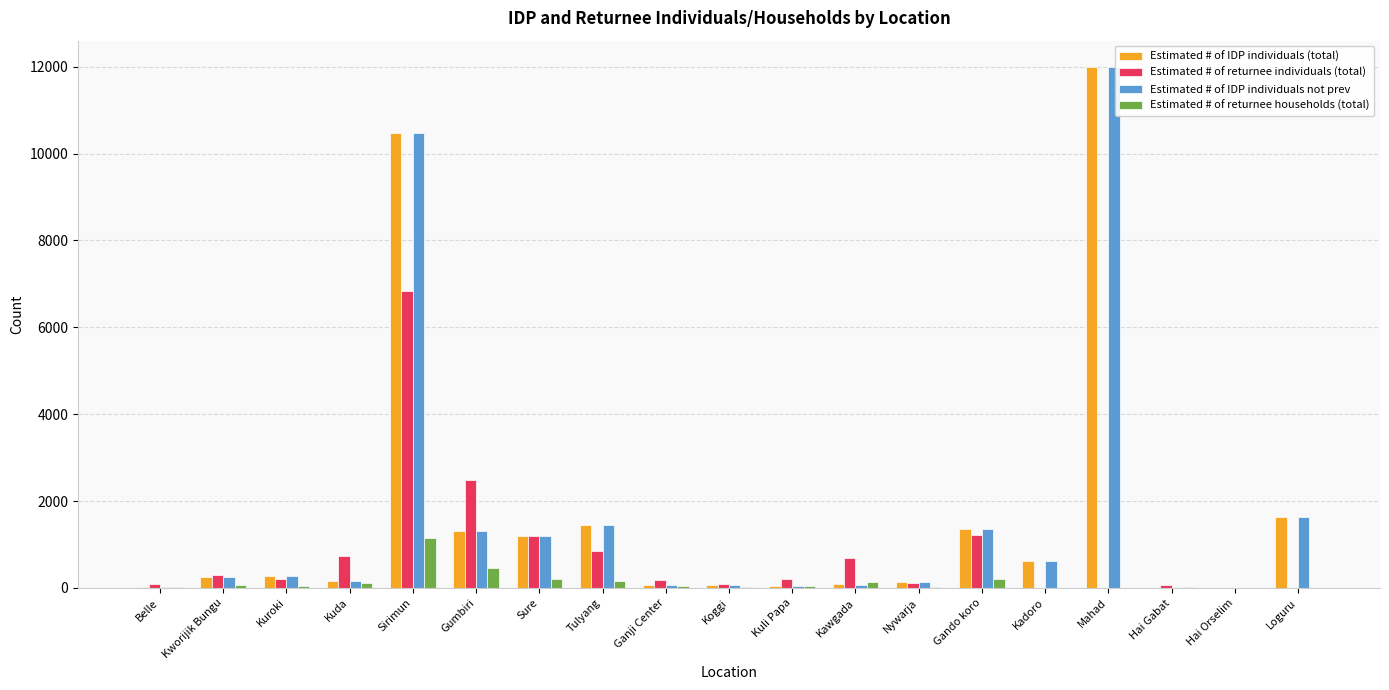

Is the value of Estimated # of returnee households (total) at Loguru greater than the value of Estimated # of IDP individuals (total) at Gumbiri?

No